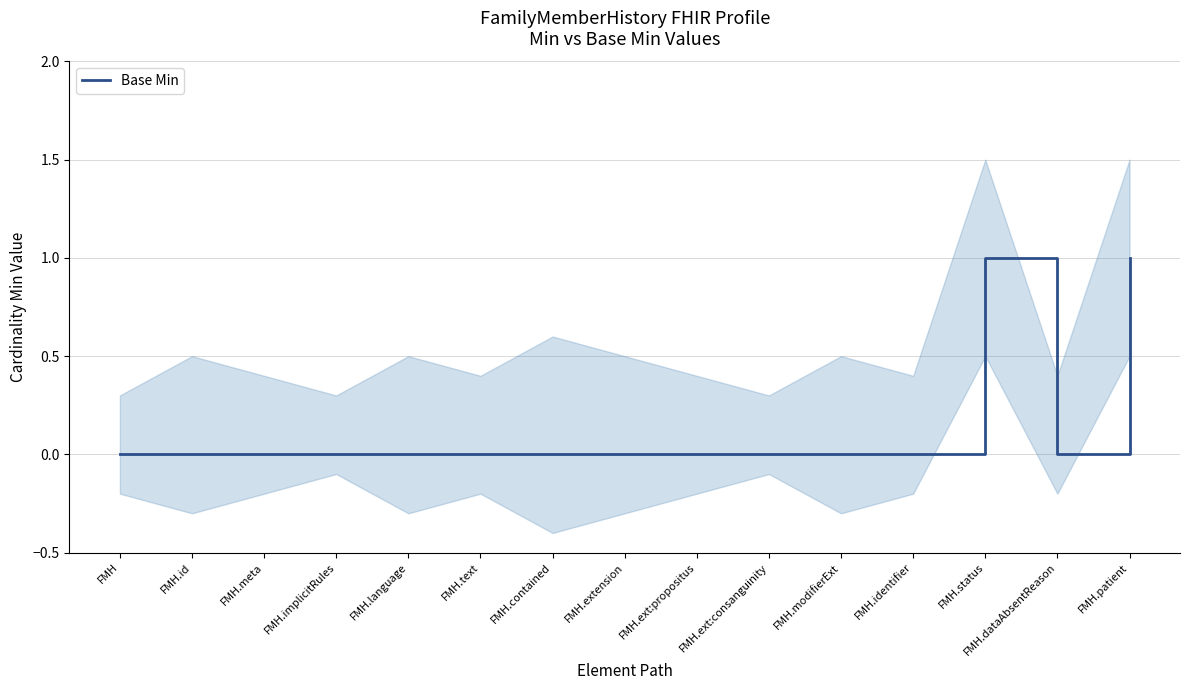

Which has a higher value, FMH.implicitRules or FMH.ext:propositus?

FMH.implicitRules